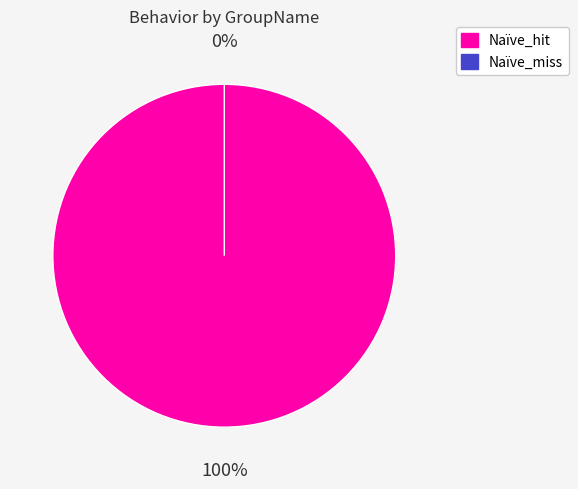

Is it true that Naïve_hit is 99% of the pie?

False